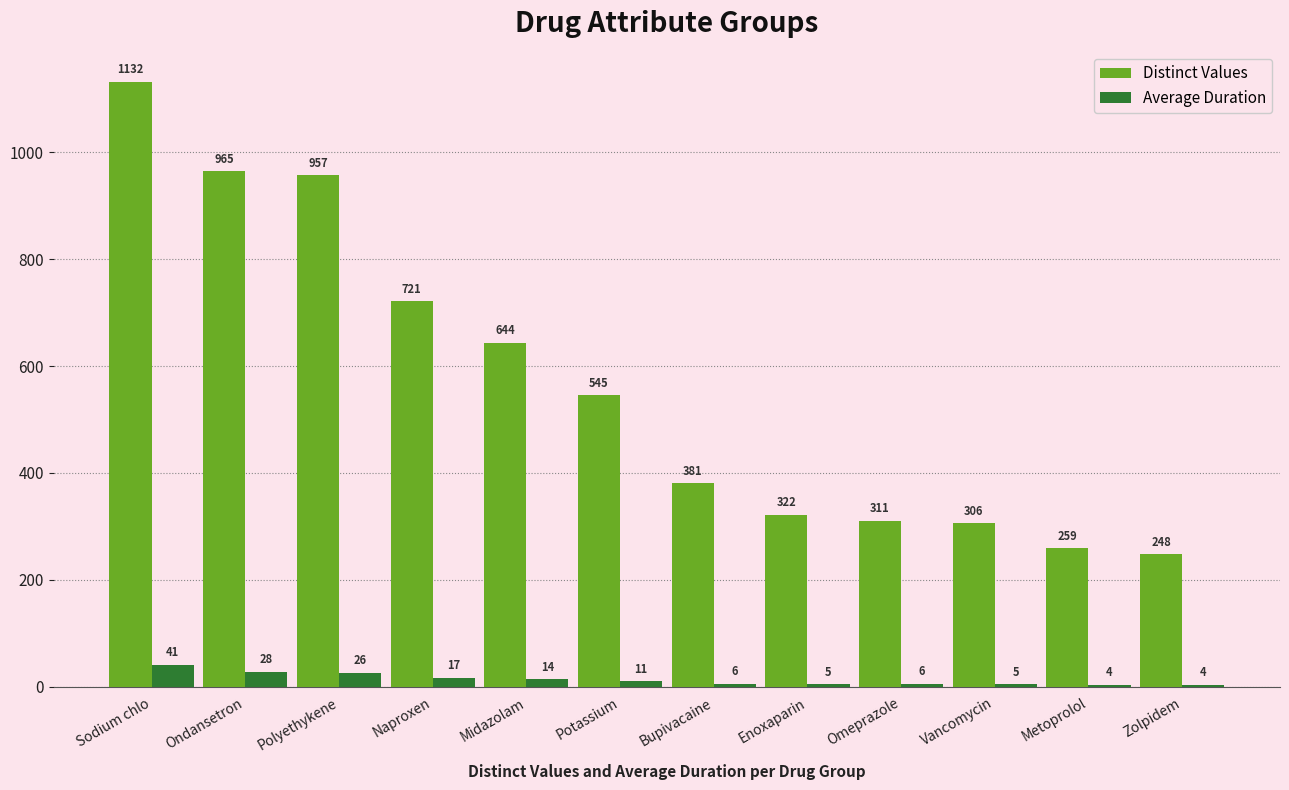

Count the number of data series in this chart.

2